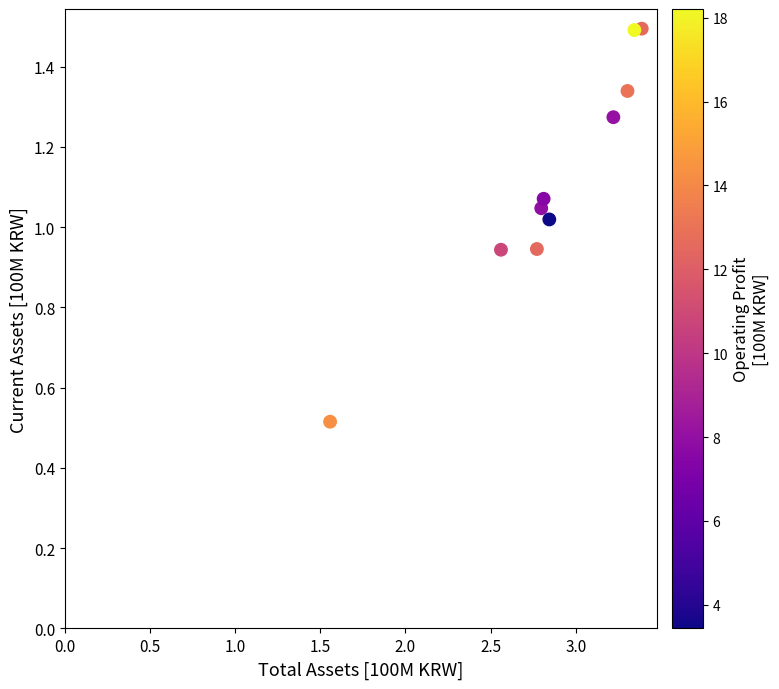

What is the range of X values (max minus min)?

1.8